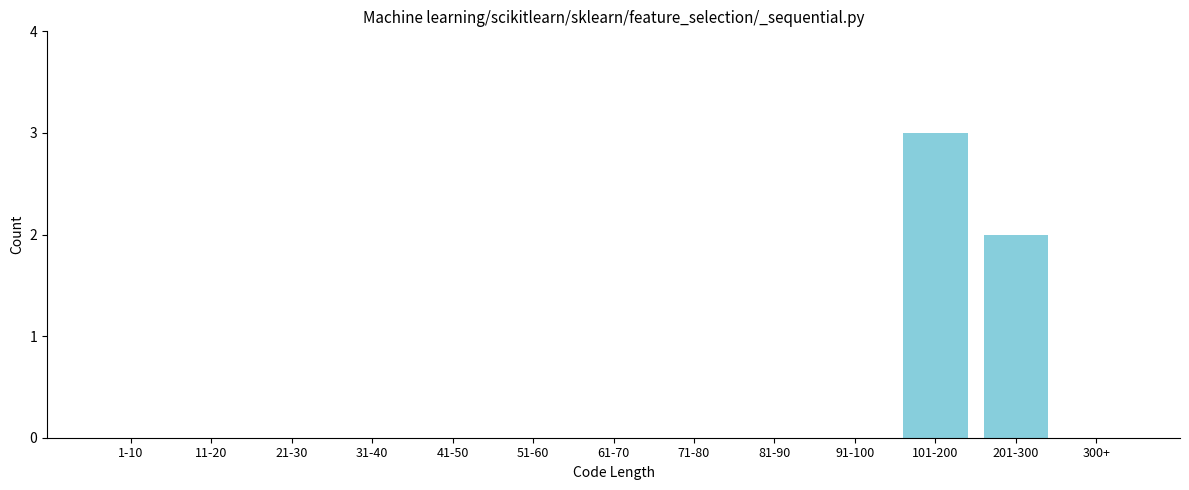

Reading right to left, extract all data points from this chart.

300+=0	201-300=2	101-200=3	91-100=0	81-90=0	71-80=0	61-70=0	51-60=0	41-50=0	31-40=0	21-30=0	11-20=0	1-10=0